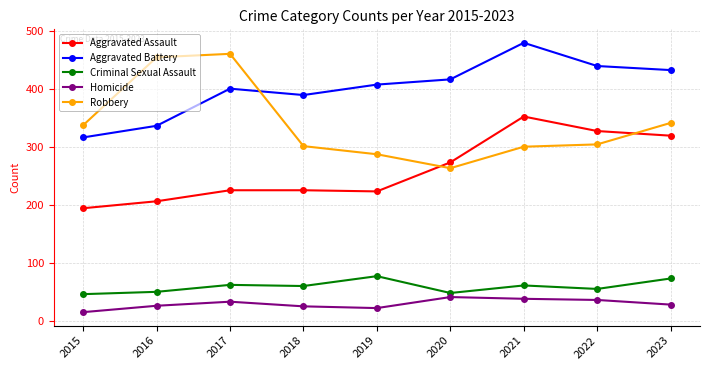

Does the chart have visible grid lines?

Yes